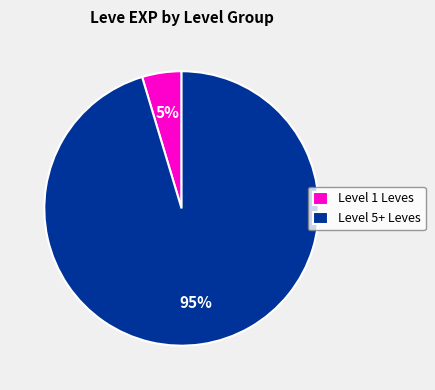

True or false: Level 5+ Leves accounts for 82% of the total.

False